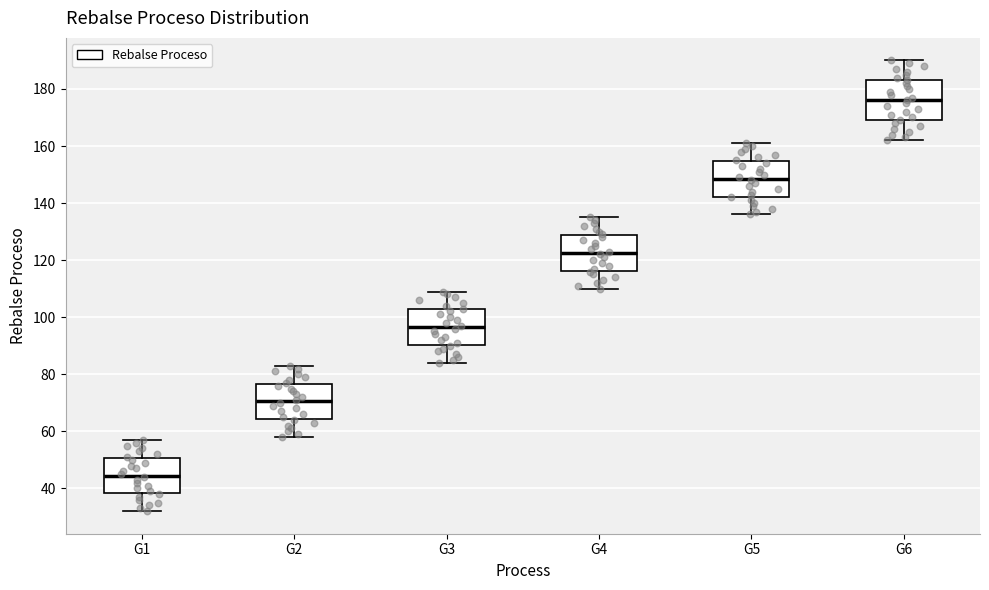

Reading left to right, transcribe this box plot: for each box, give where its median line is, the range the box spans, and where its two whiskers end, as read against the y-axis. The values are not printed on the chart, so give them approximately, as read against the axis.

G1: median 44, box 38 to 50, whiskers 32 to 58
G2: median 70, box 64 to 76, whiskers 58 to 84
G3: median 96, box 90 to 102, whiskers 84 to 110
G4: median 122, box 116 to 128, whiskers 110 to 136
G5: median 148, box 142 to 154, whiskers 136 to 162
G6: median 176, box 170 to 184, whiskers 162 to 190